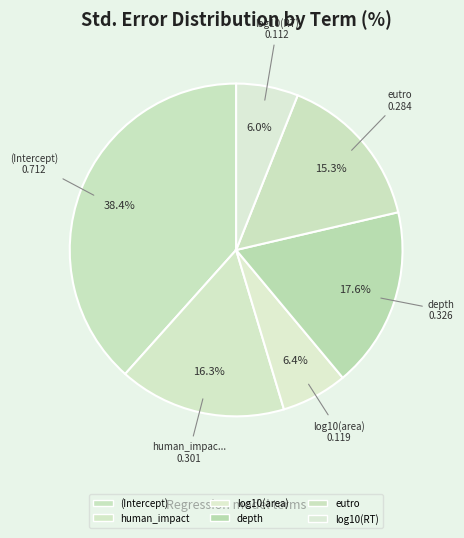

The log10(RT) slice represents 6% of the pie. True or false?

True